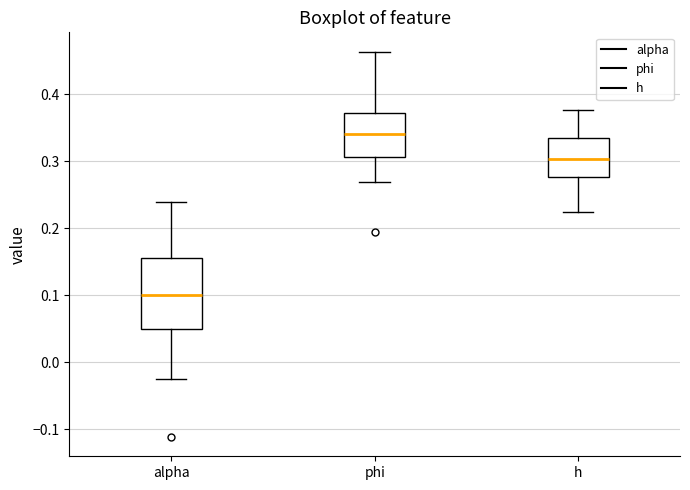

Which box is the tallest, from its lower edge to its upper edge?

alpha